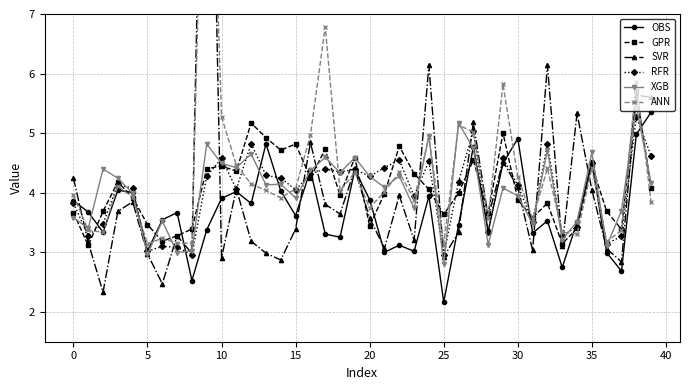

How many interior local valleys does the RFR series have?

13